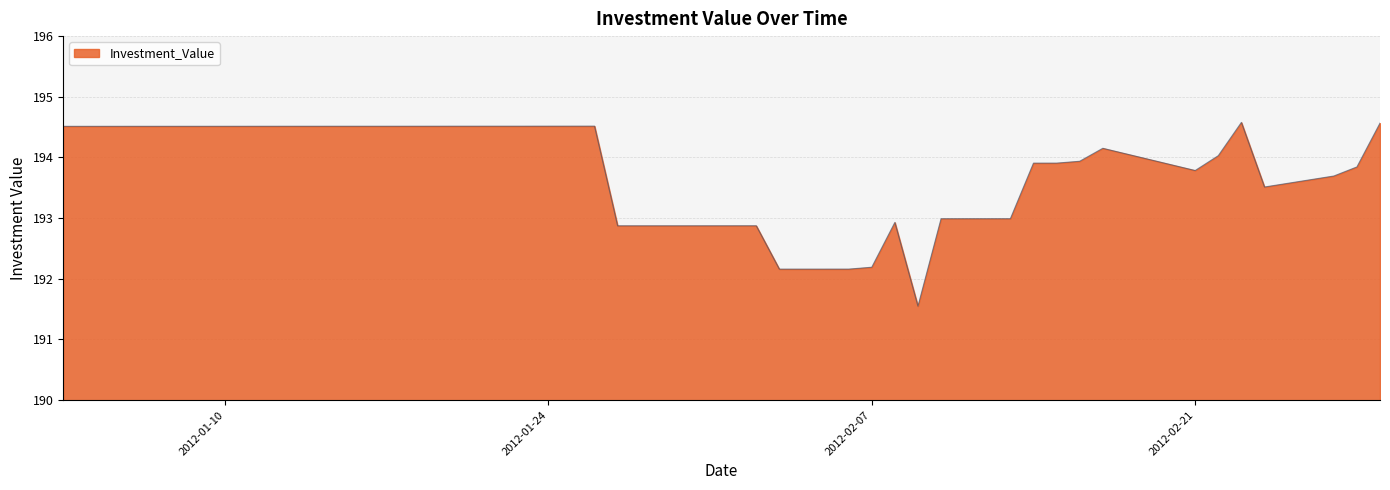

What is the minimum value shown in the chart?

191.5